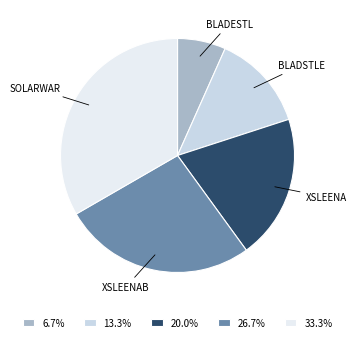

Does 6.7% account for over 50% of the chart?

No